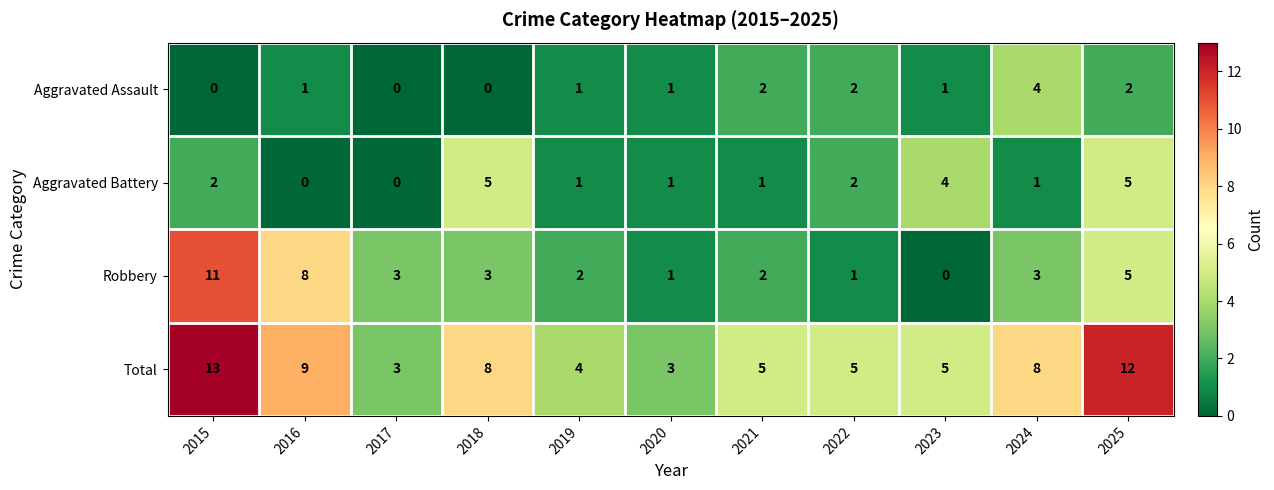

The value of Aggravated Assault at 2025 is 2. True or false?

True